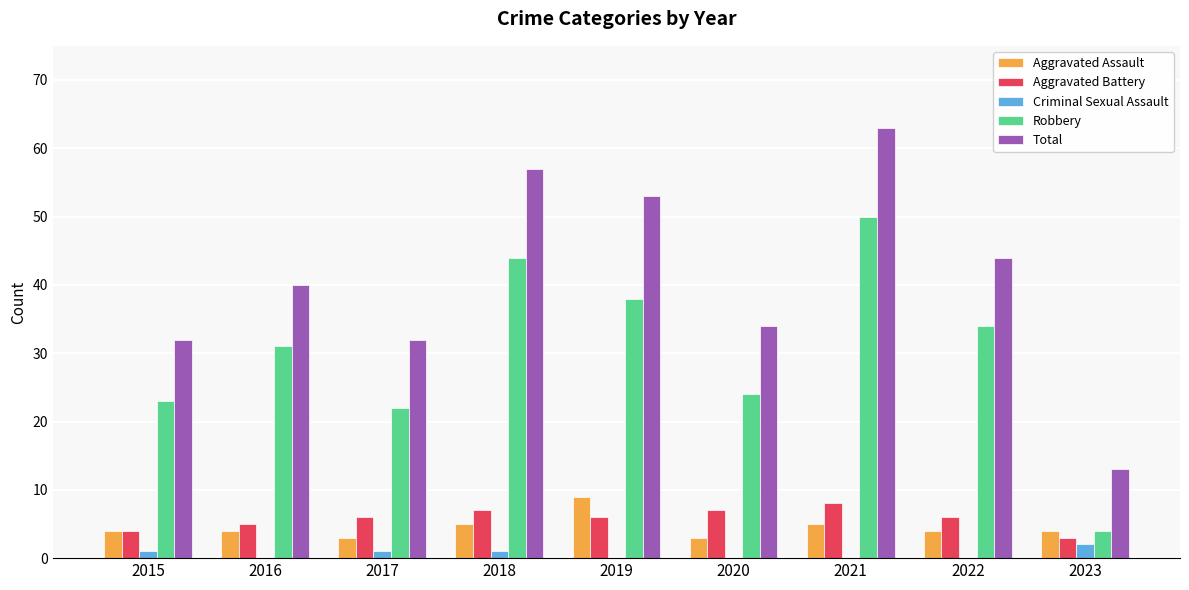

Is the value of Total at 2017 greater than the value of Aggravated Battery at 2023?

Yes